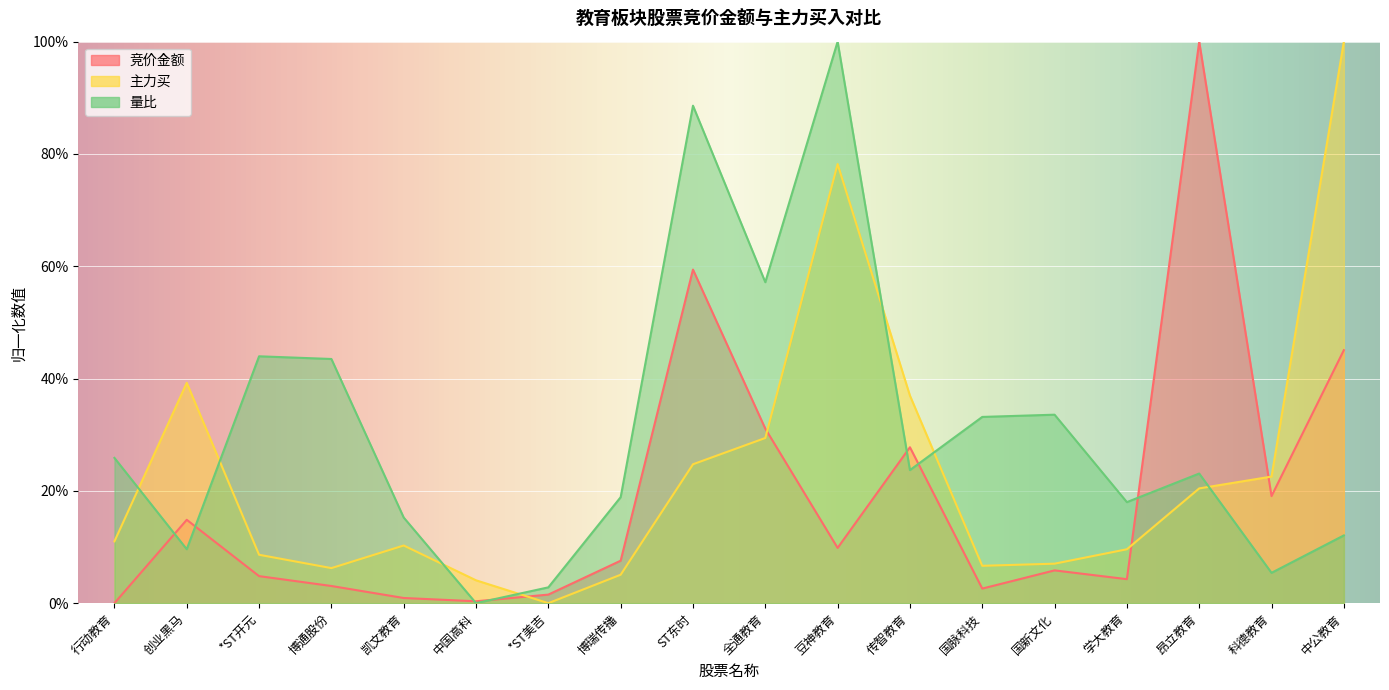

Is it true that 量比 equals -0.7 at 中国高科?

False